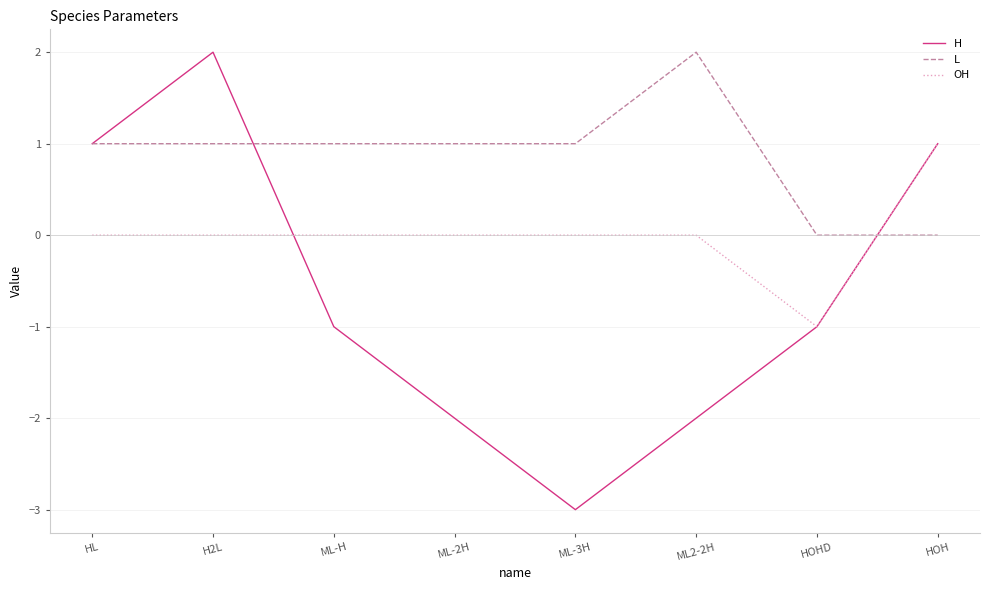

Which category has the lowest value in the H series?

ML-3H